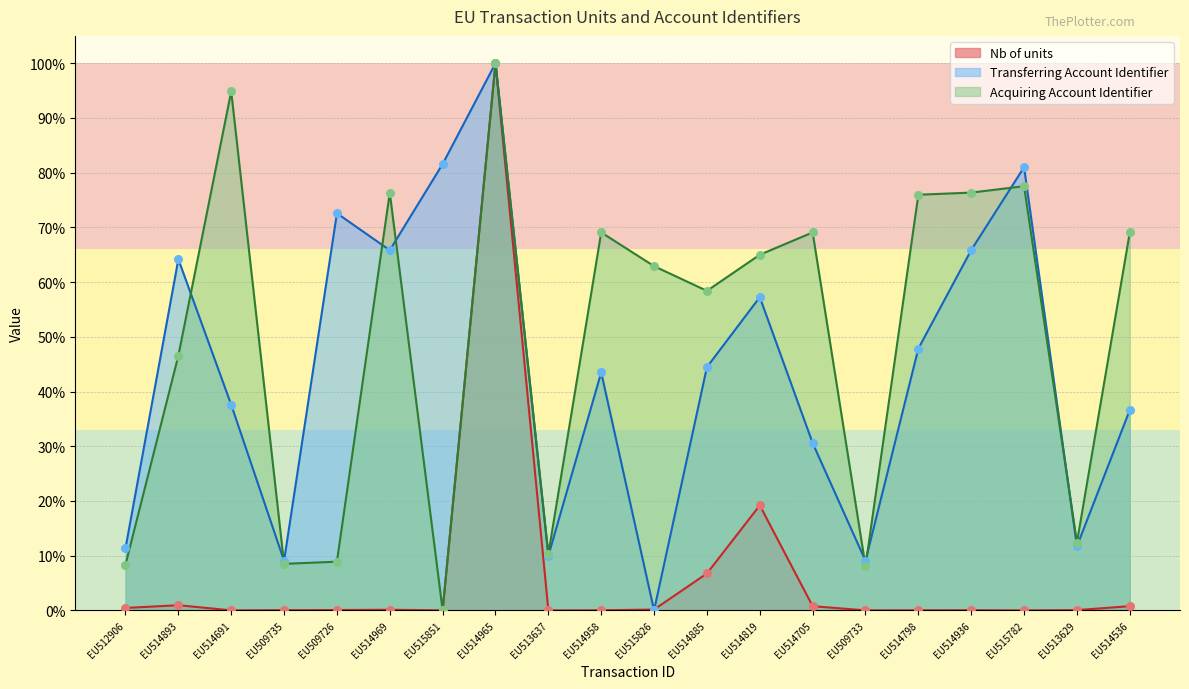

At which category is the sum across all series the highest?

EU514965